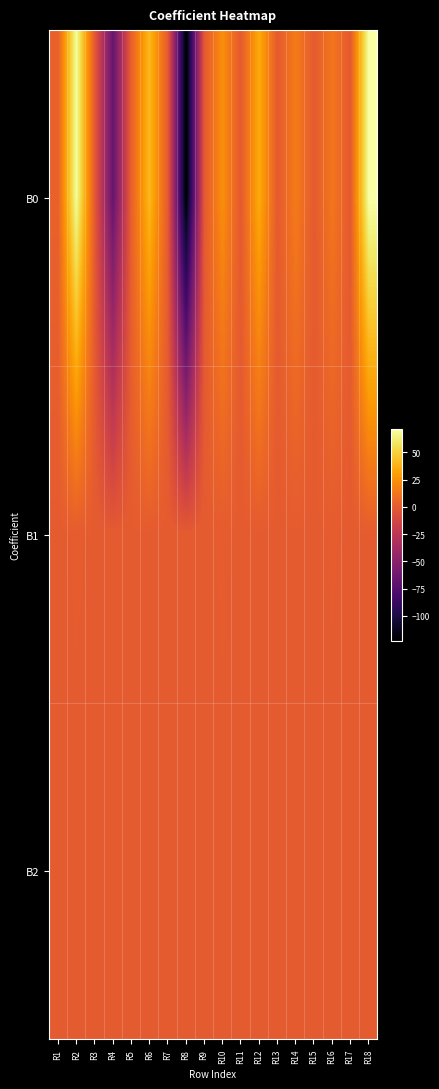

At how many categories does at least one series exceed 61?

2